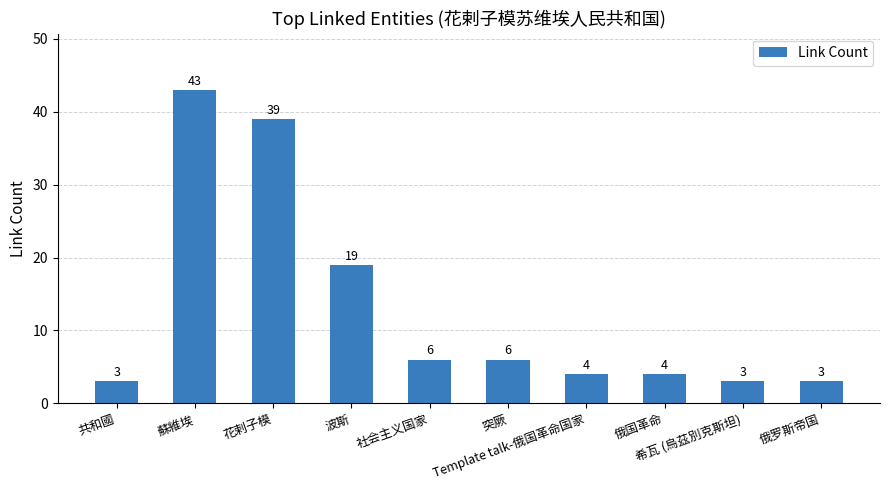

Is it true that the value at 俄罗斯帝国 is 3?

True